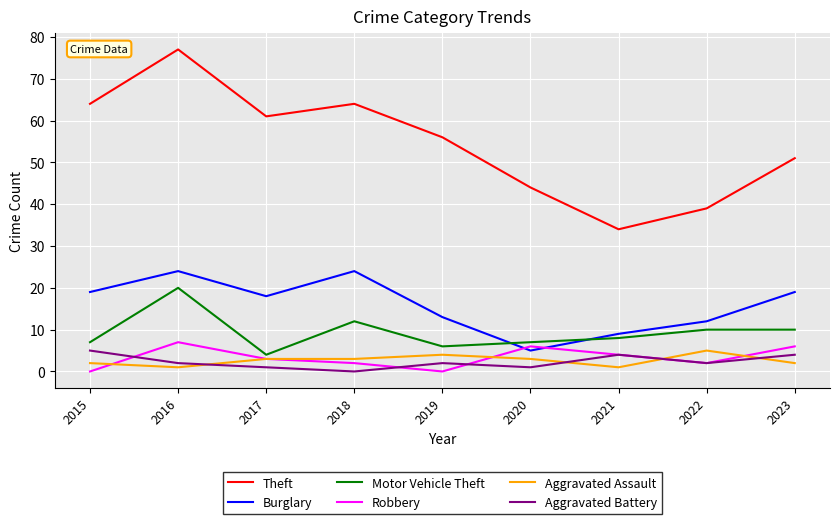

At which label is Burglary closest to 14?

2019